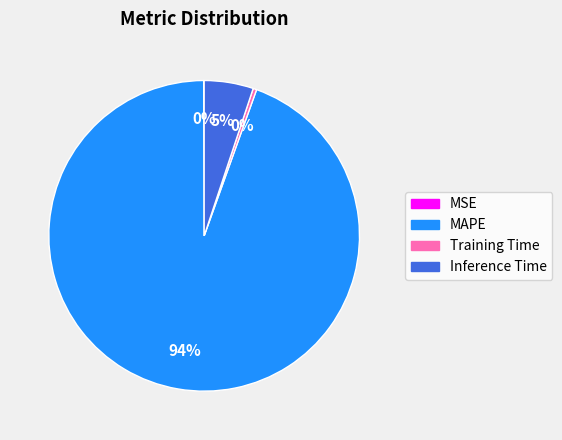

Which slice is the largest?

MAPE